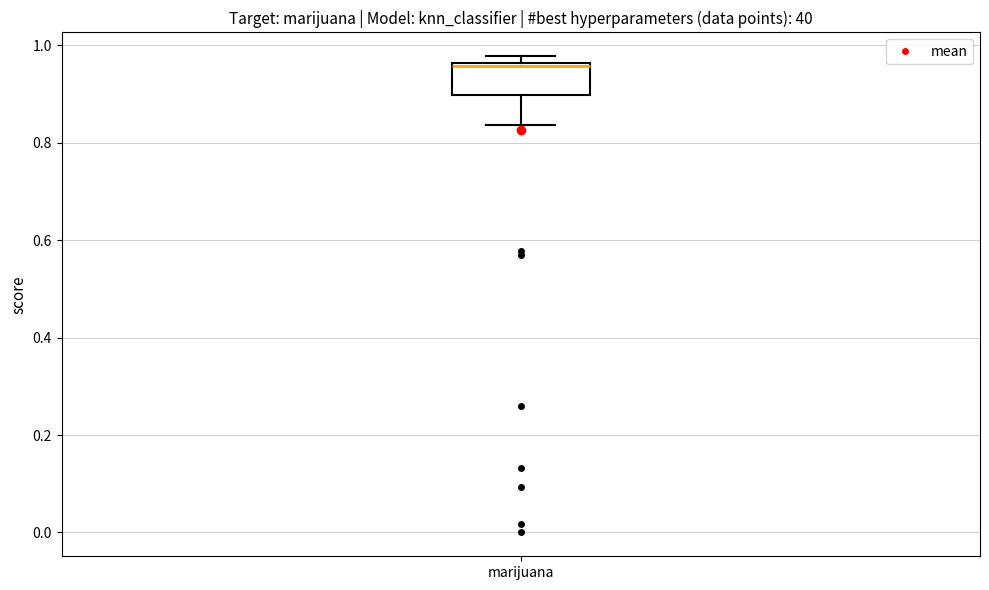

Where is the upper edge of the box for marijuana on the y-axis? The values are not printed on the chart, so give them approximately, as read against the axis.

0.96